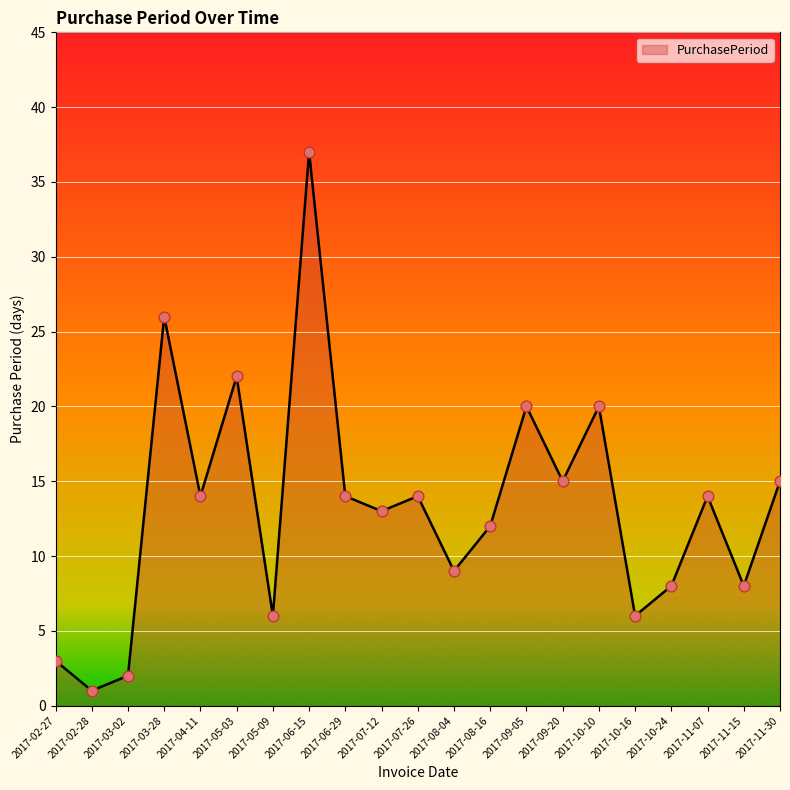

Approximately how many times larger is the value at 2017-03-28 compared to 2017-04-11?

1.9